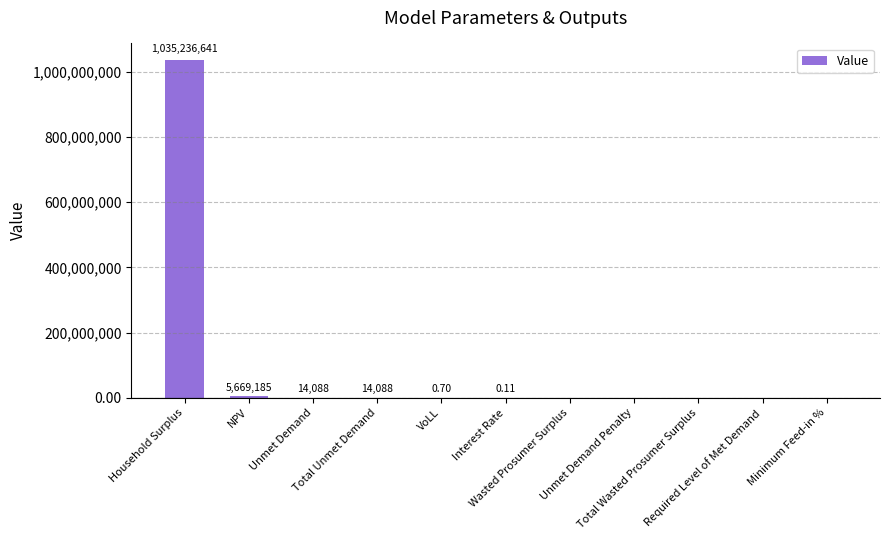

What is the change in value from VoLL to Unmet Demand Penalty?

-0.7